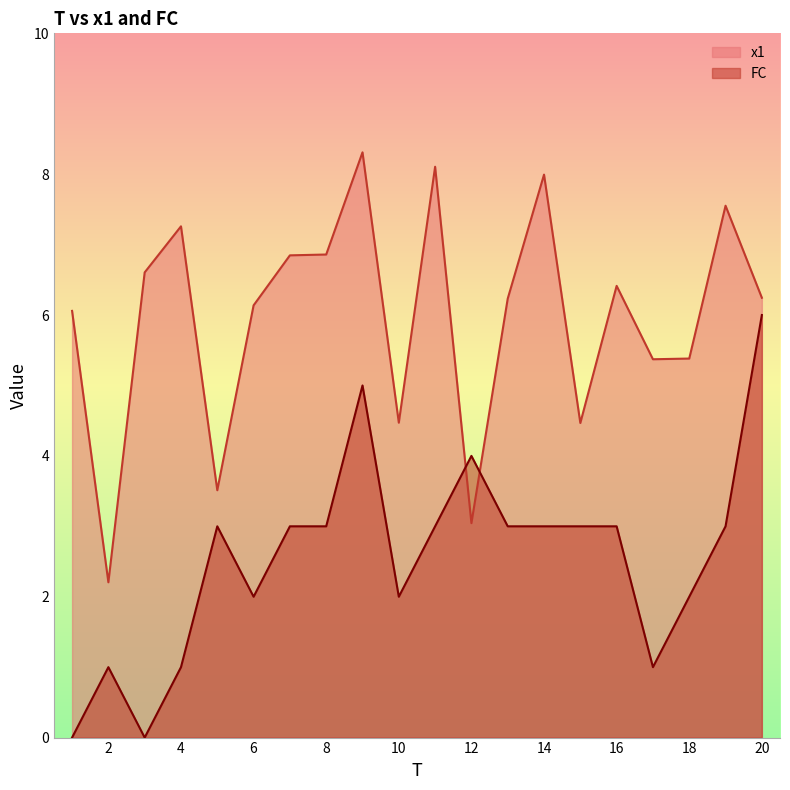

After their last crossing, which series has the higher values: FC or x1?

x1